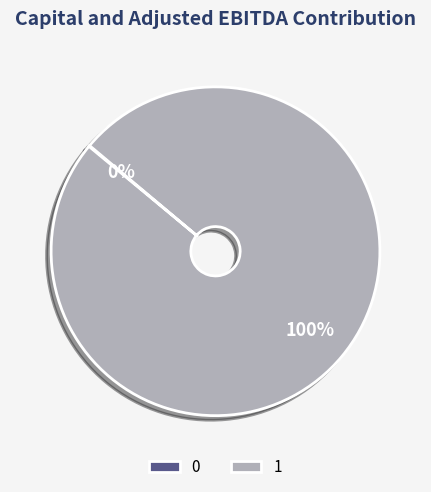

Which category accounts for the majority?

1